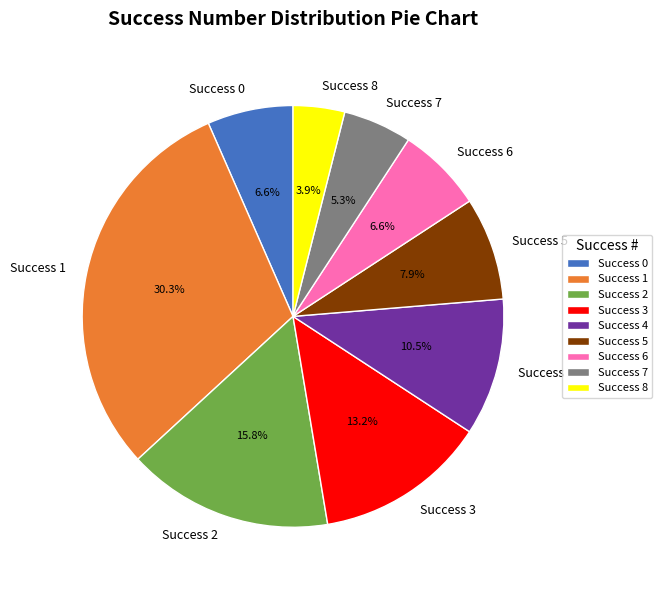

Which slice is the smallest?

Success 8